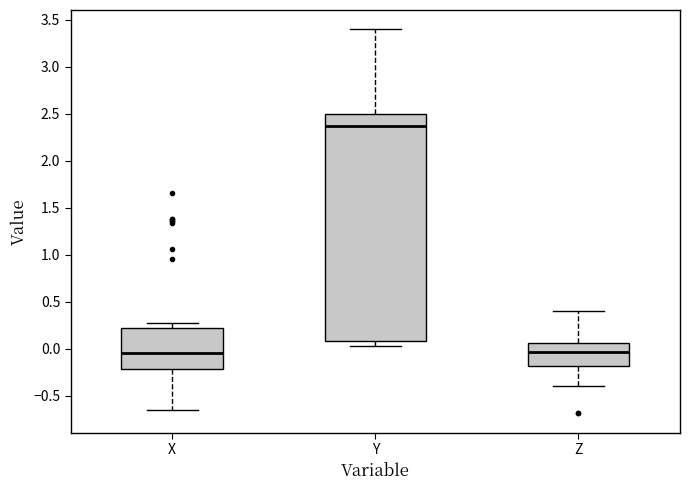

Which box is the tallest, from its lower edge to its upper edge?

Y